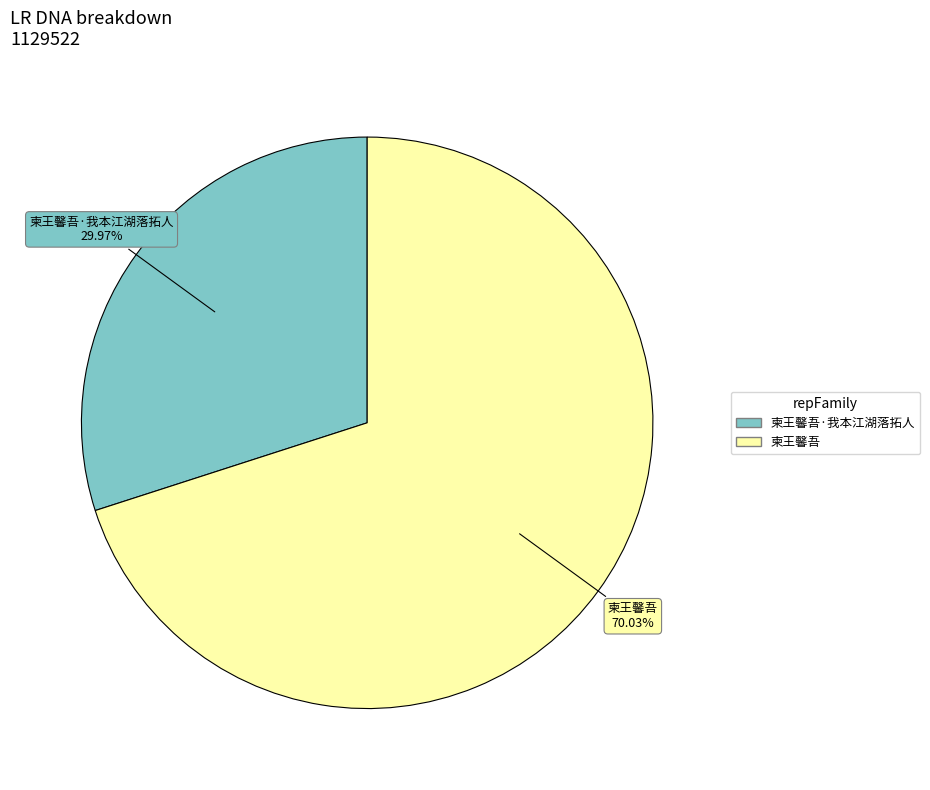

Is there any slice that represents more than half of the pie?

Yes